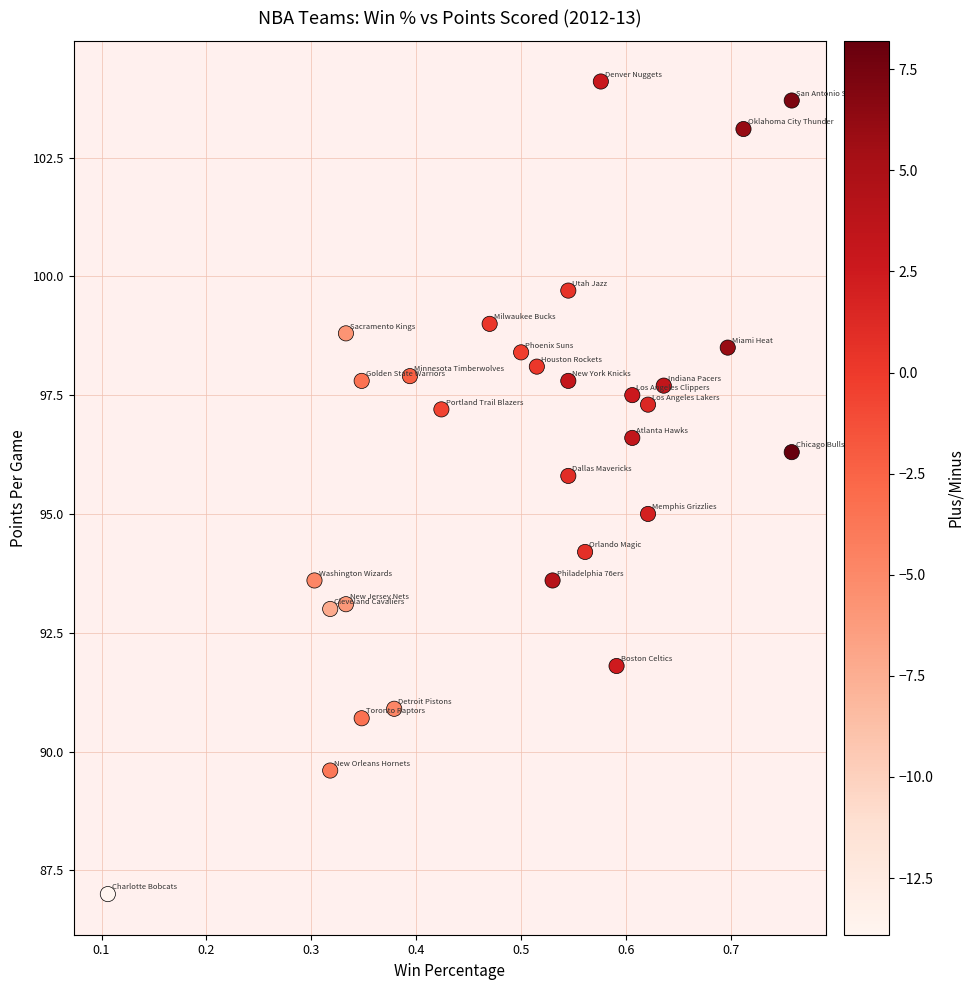

What is the range of X values (max minus min)?

0.7